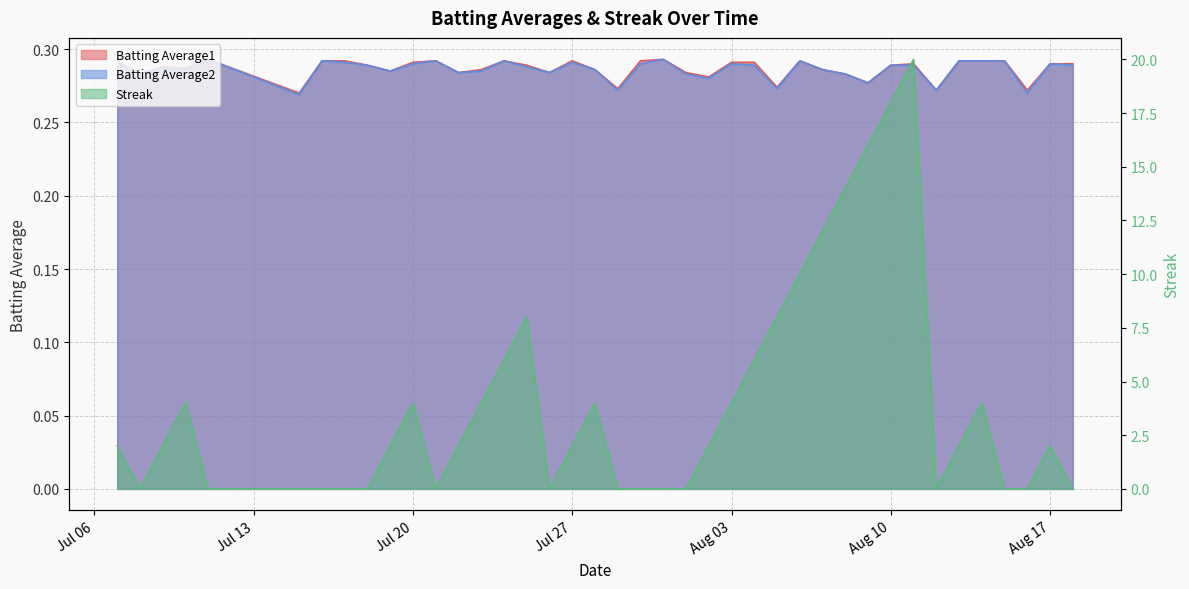

How many distinct data groups are displayed?

3